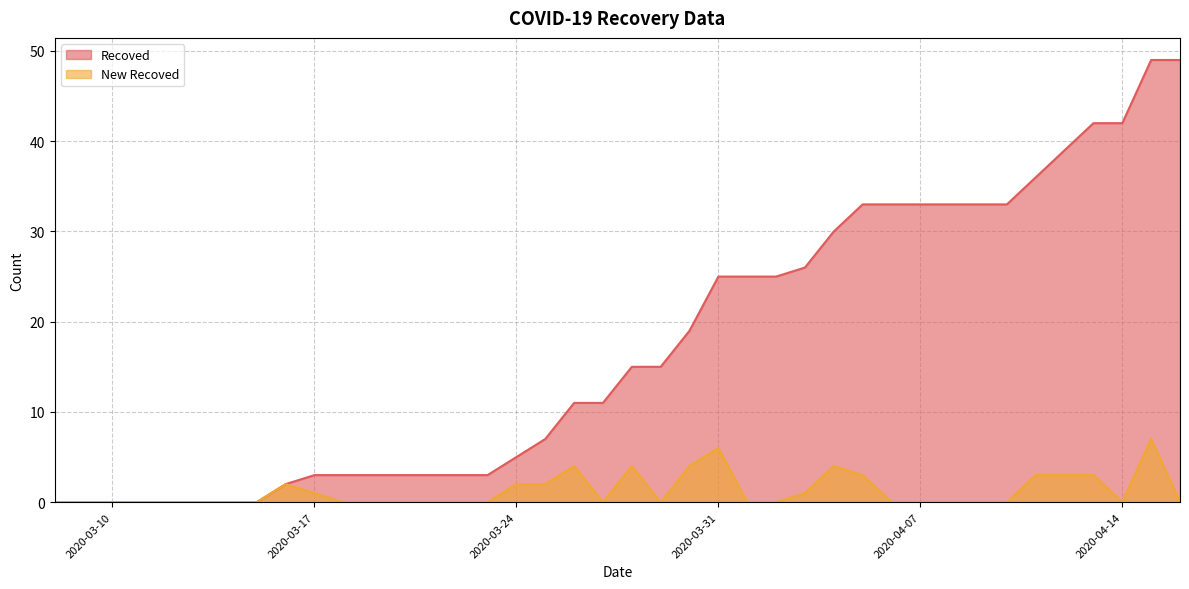

Is the value of Recoved at 2020-03-11 greater than the value of New Recoved at 2020-03-19?

No